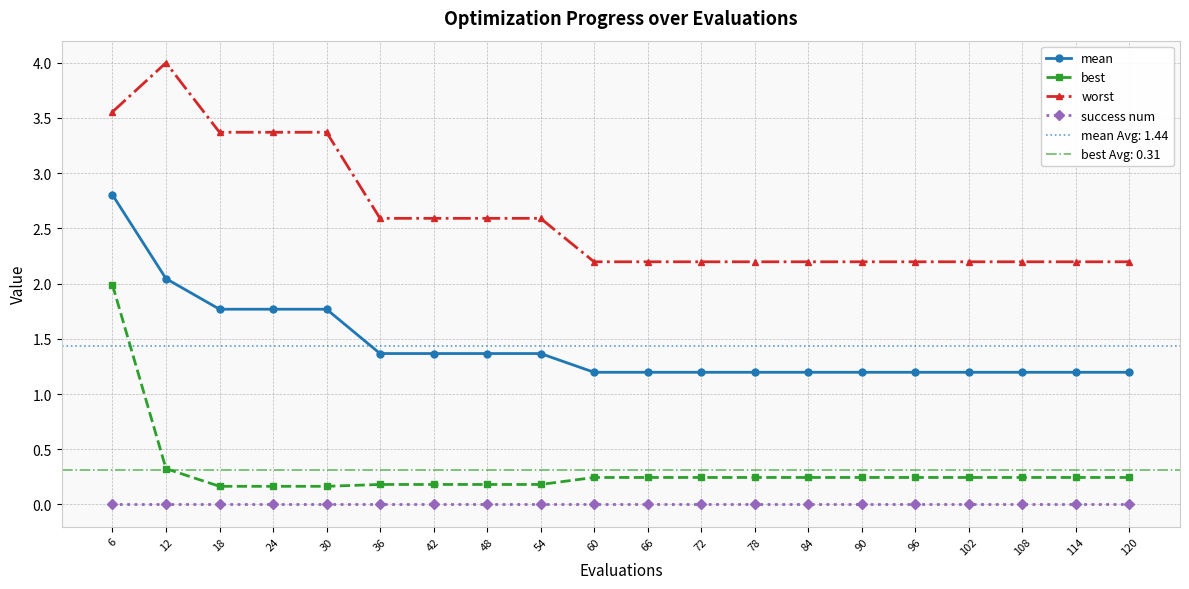

Is this an area chart (filled region under the line)?

No